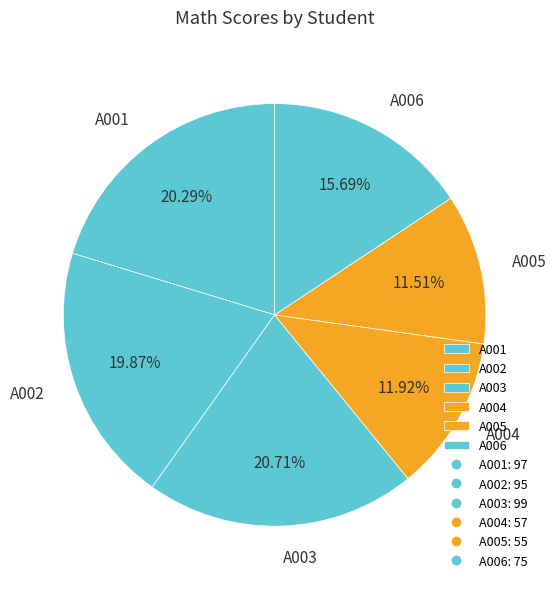

The A005 slice represents 1% of the pie. True or false?

False